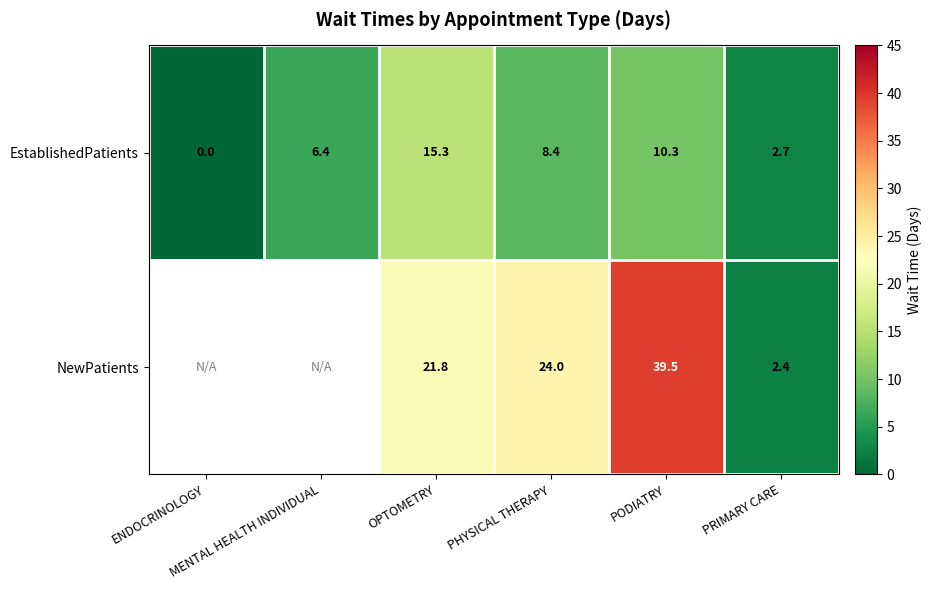

The value of NewPatients at PHYSICAL THERAPY is 10.4. True or false?

False